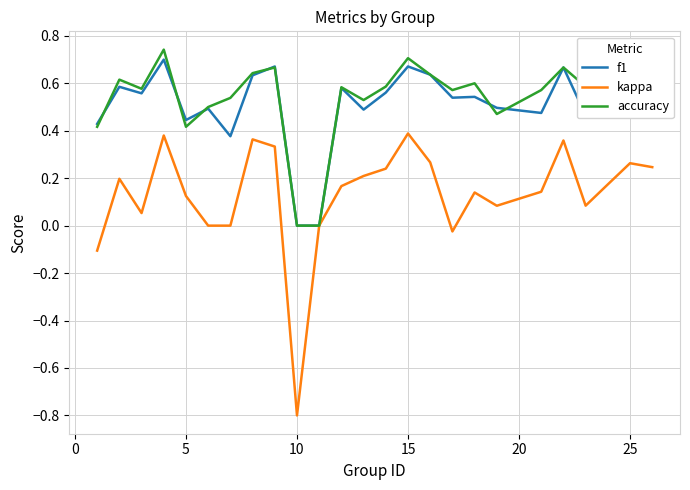

Which series has the largest range (max minus min)?

kappa